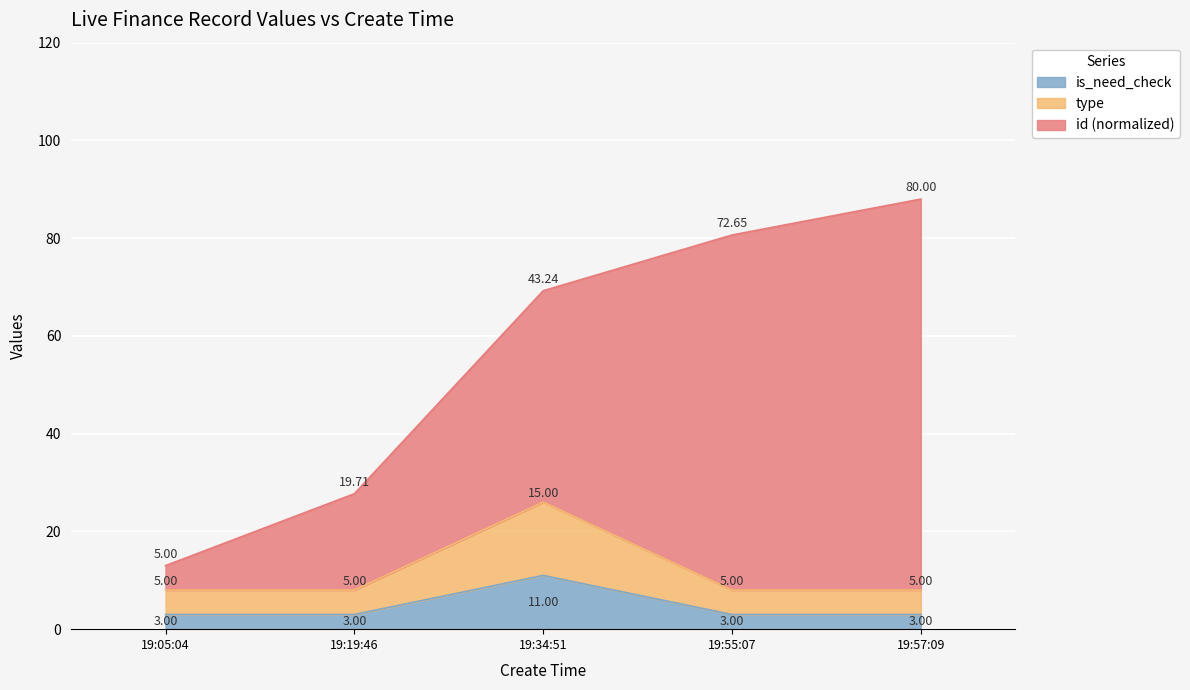

What is the total value across all series at 19:19:46?

27.7